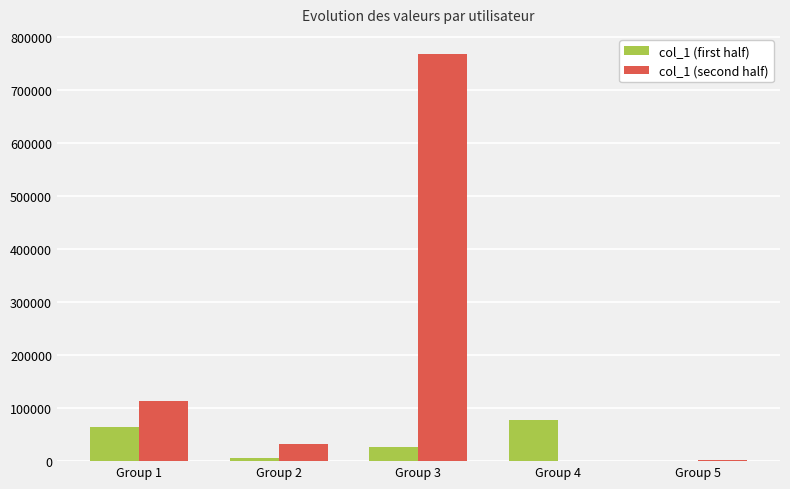

At which category is the sum across all series the highest?

Group 3